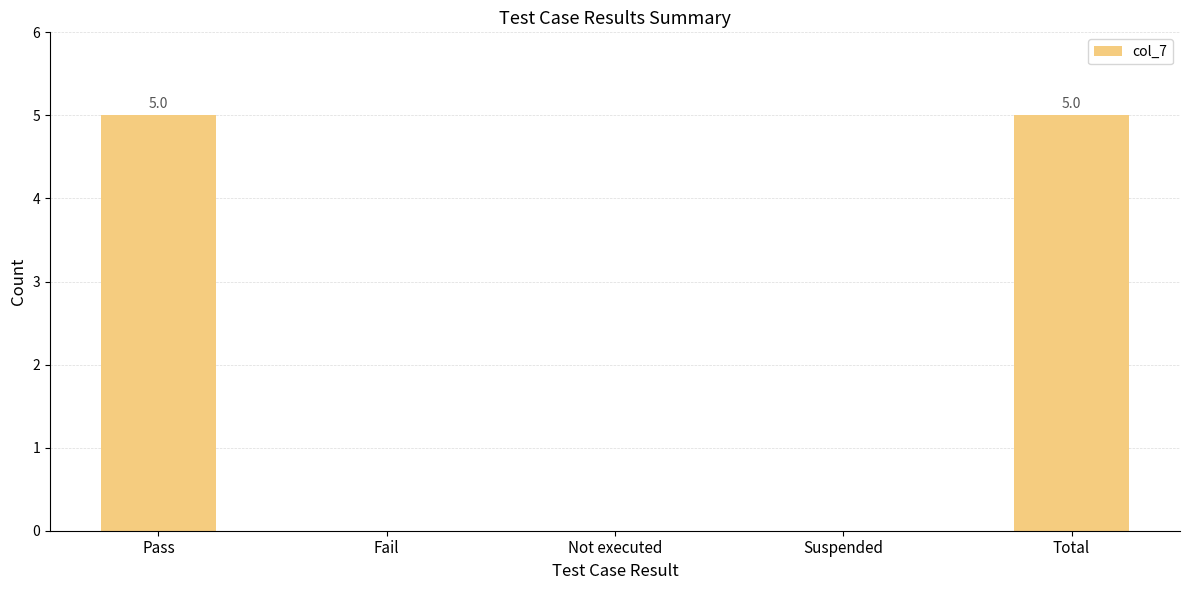

Which has a higher value, Fail or Total?

Total